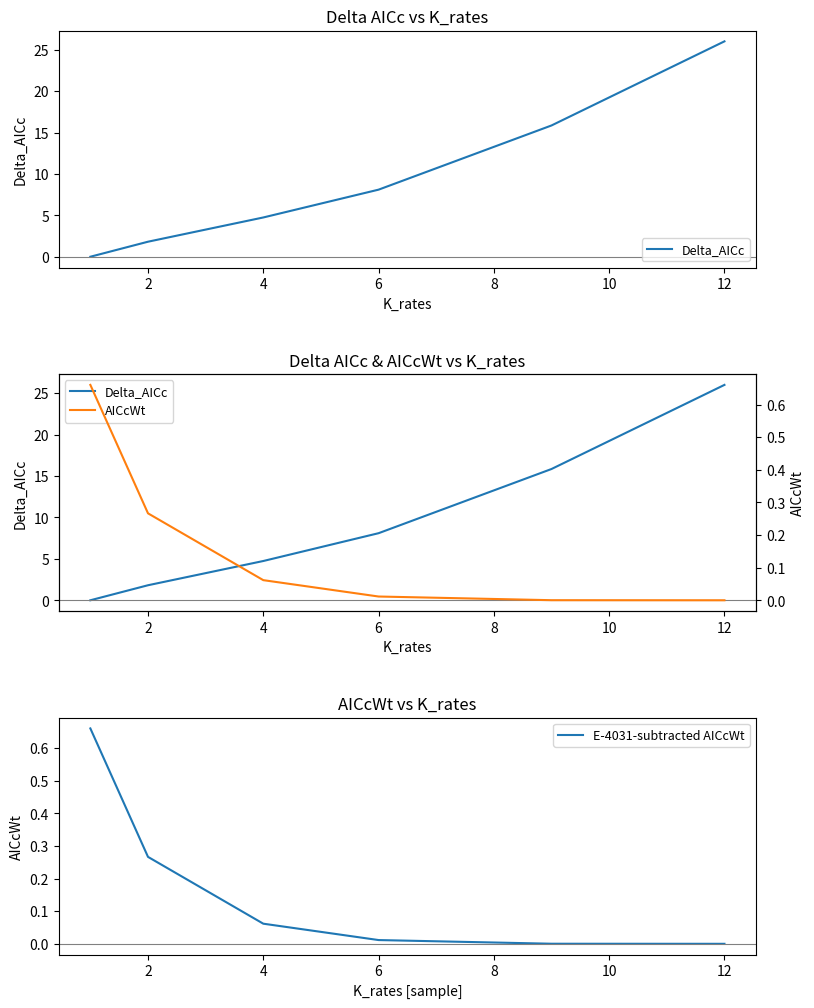

True or false: AICcWt and E-4031-subtracted AICcWt intersect in this chart.

False